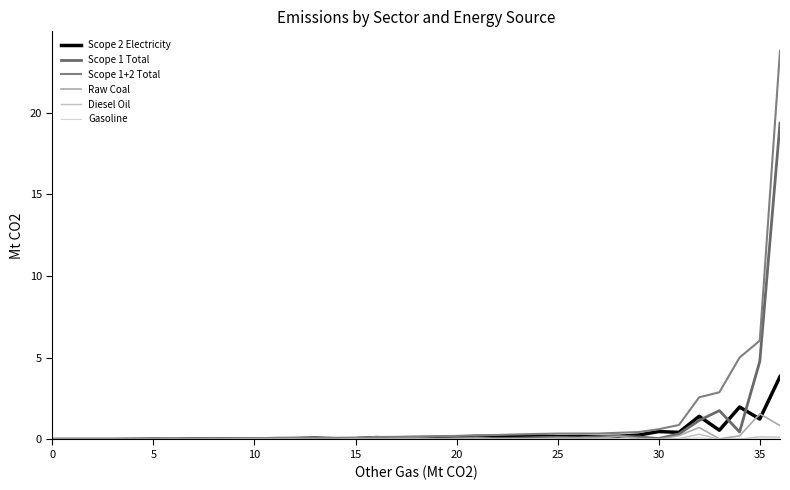

True or false: Scope 1 Total and Diesel Oil cross at least once.

False